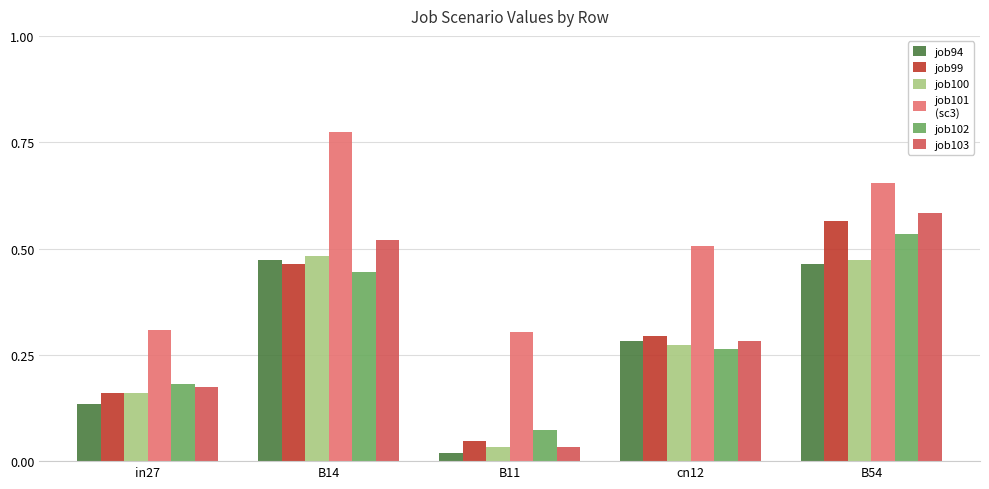

Which label corresponds to the smallest value in the chart?

B11